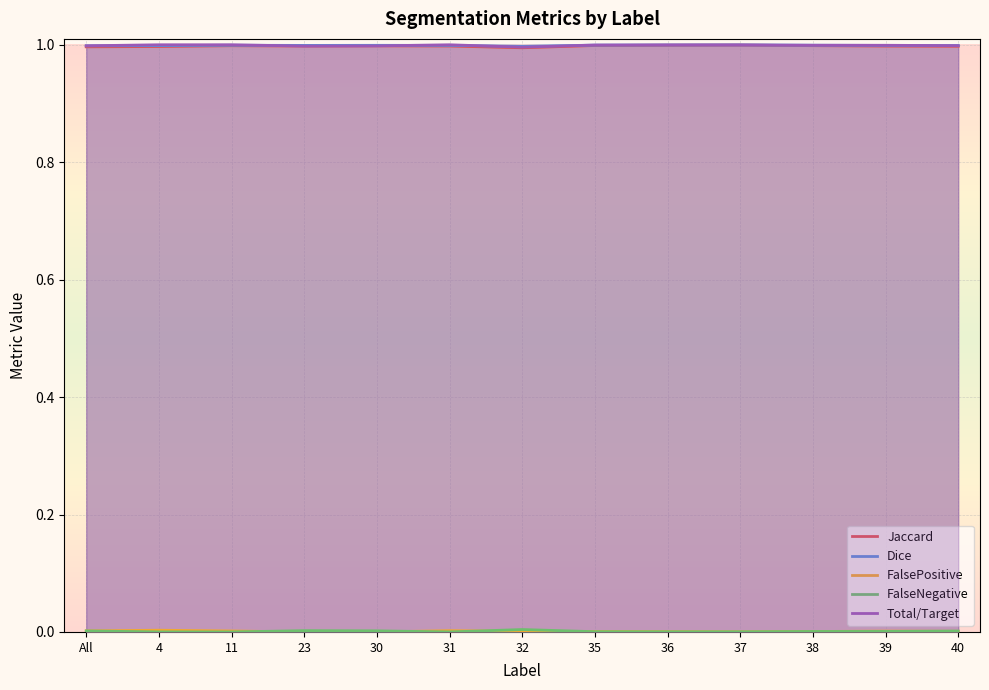

True or false: Jaccard and FalseNegative cross at least once.

False